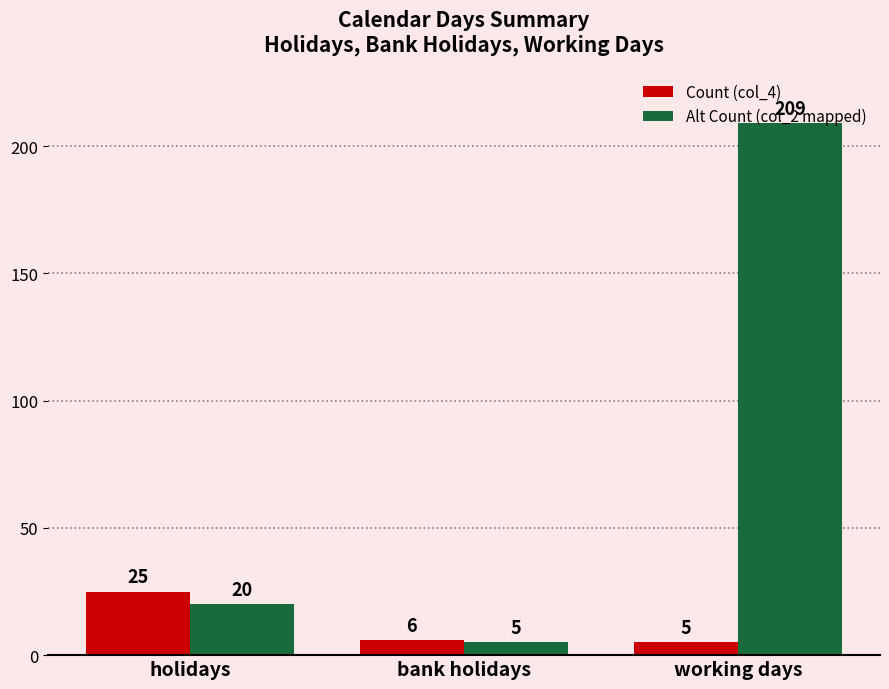

Reading left to right, list all the values displayed in this chart.

Count (col_4): 25	6	5
Alt Count (col_2 mapped): 20	5	209